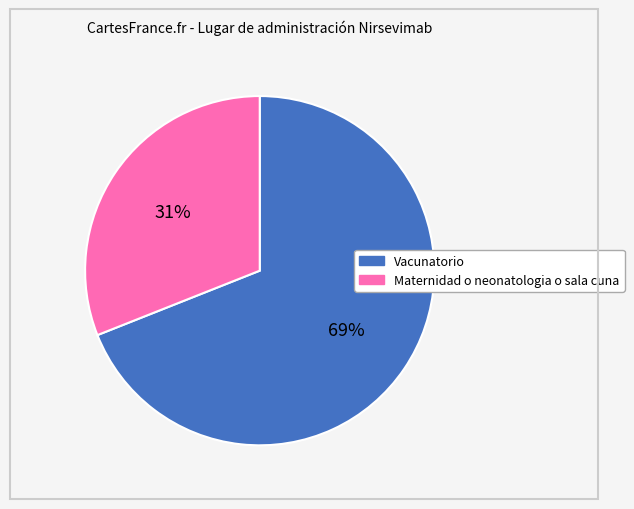

Rank the categories by value from highest to lowest.

Vacunatorio, Maternidad o neonatologia o sala cuna